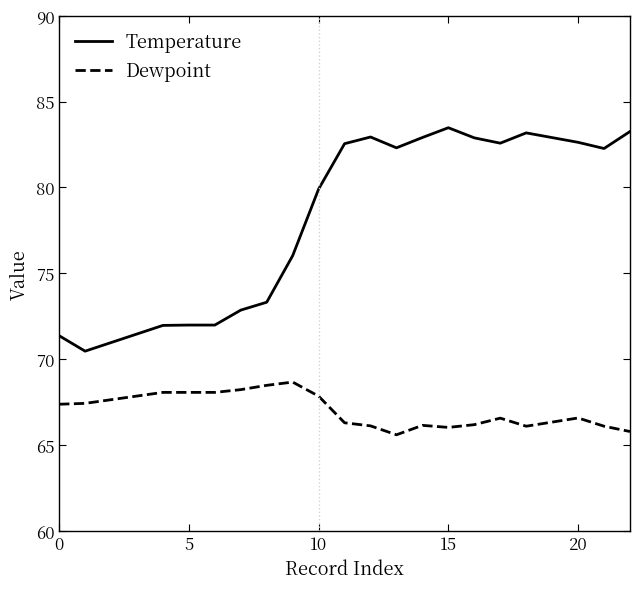

True or false: Dewpoint and Temperature intersect in this chart.

False